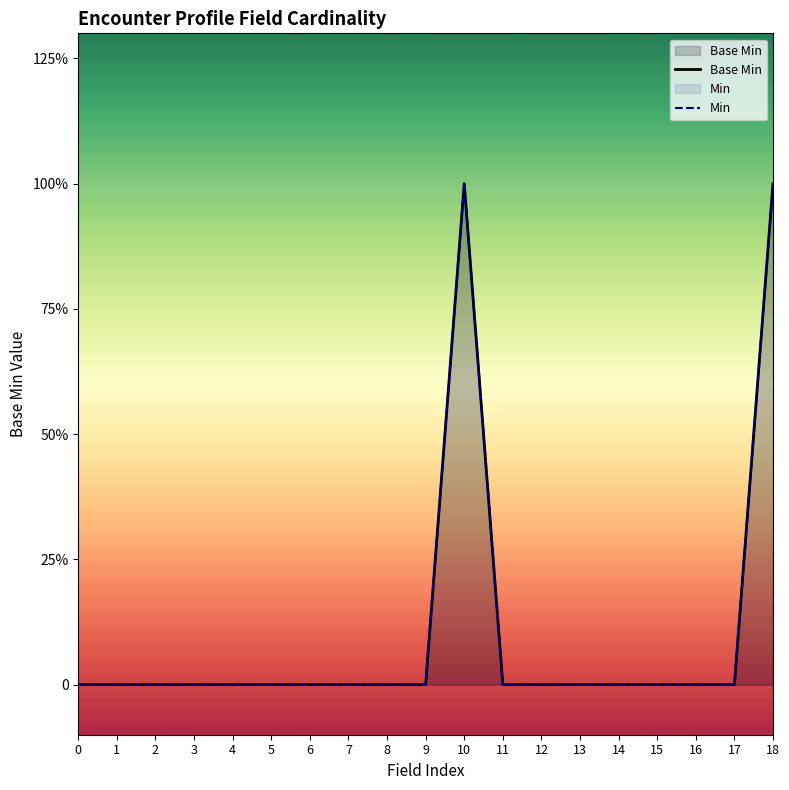

Which series has the widest spread of values?

Base Min